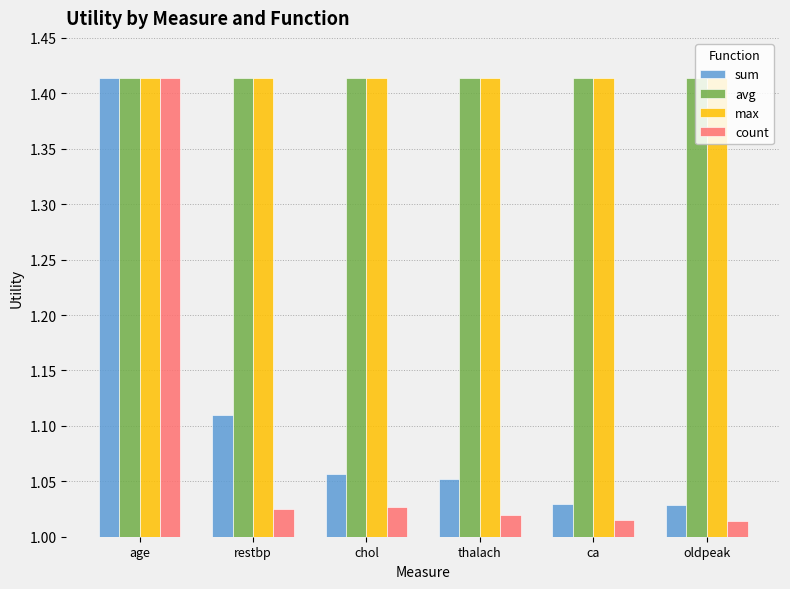

Is the value of count at ca greater than the value of avg at restbp?

No